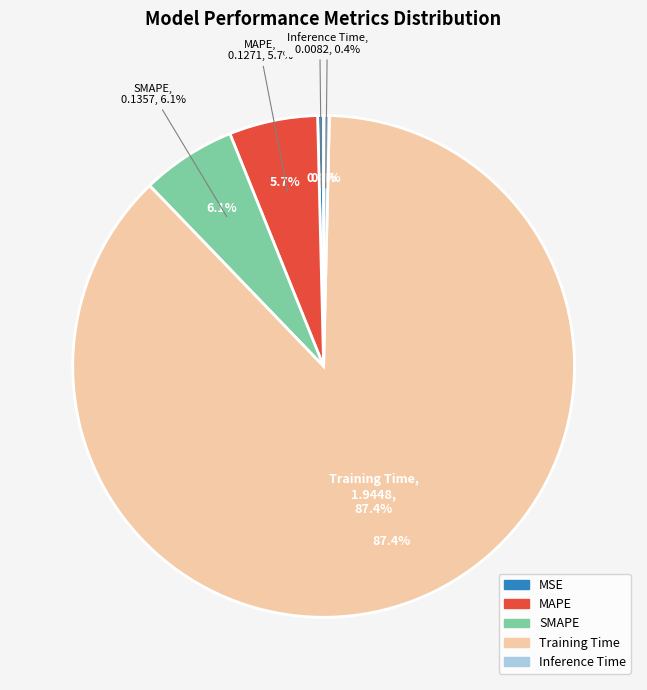

Count the number of slices in the pie.

5